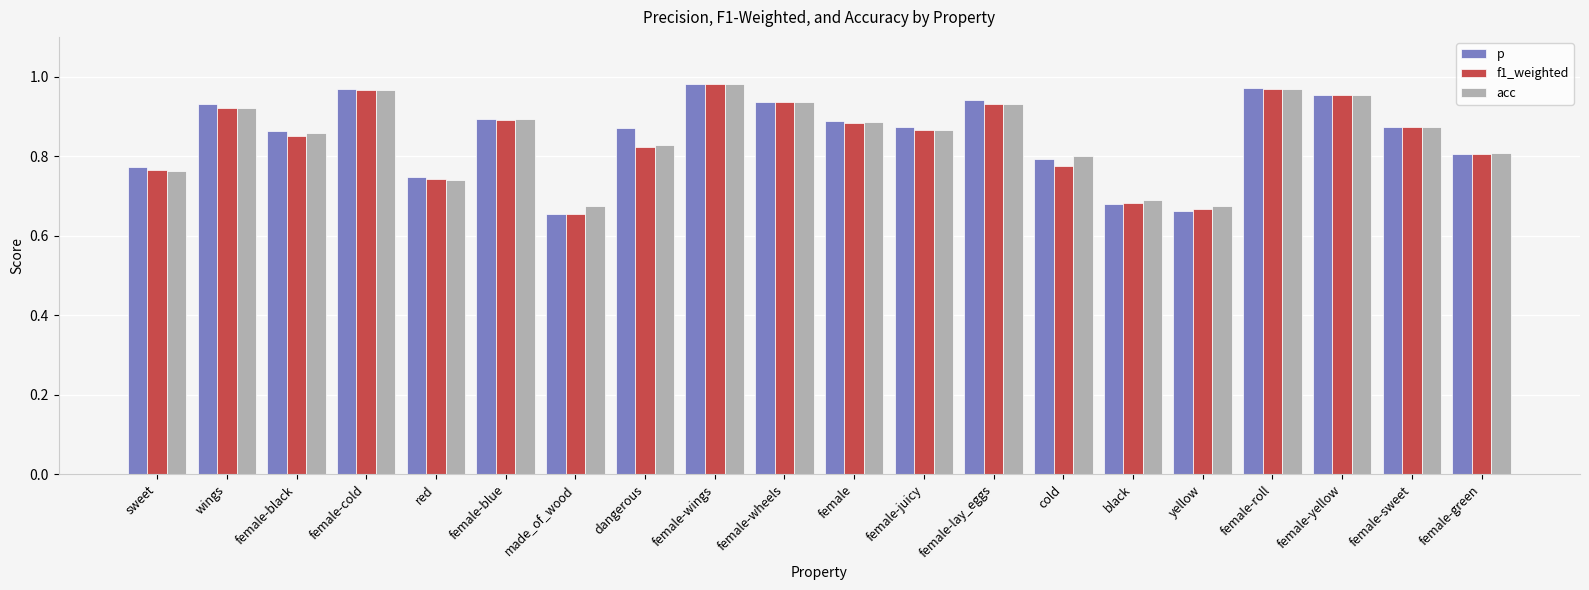

Is it true that acc equals 1.6 at female-yellow?

False